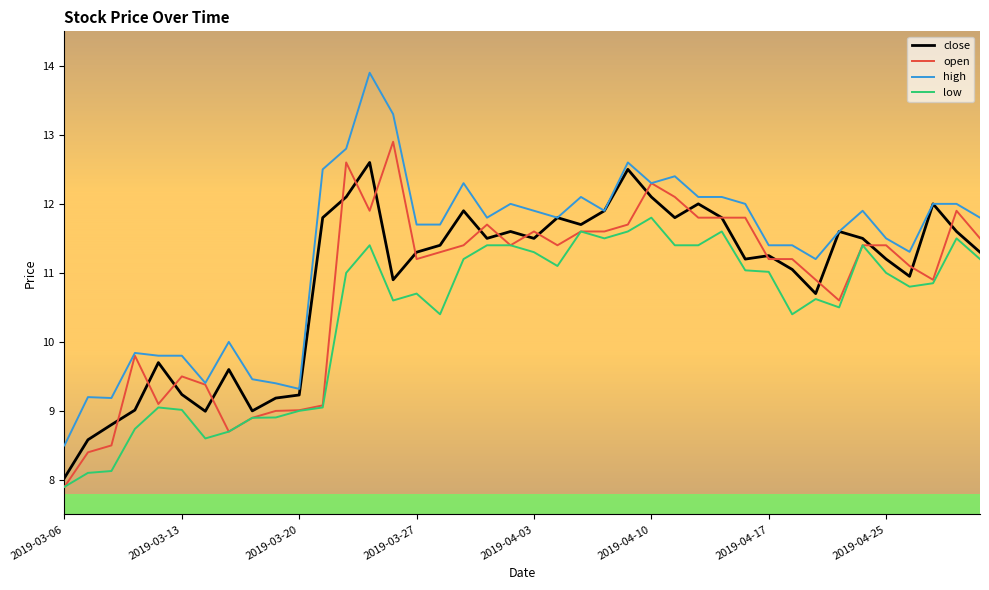

What is the sum of all low values?

415.8